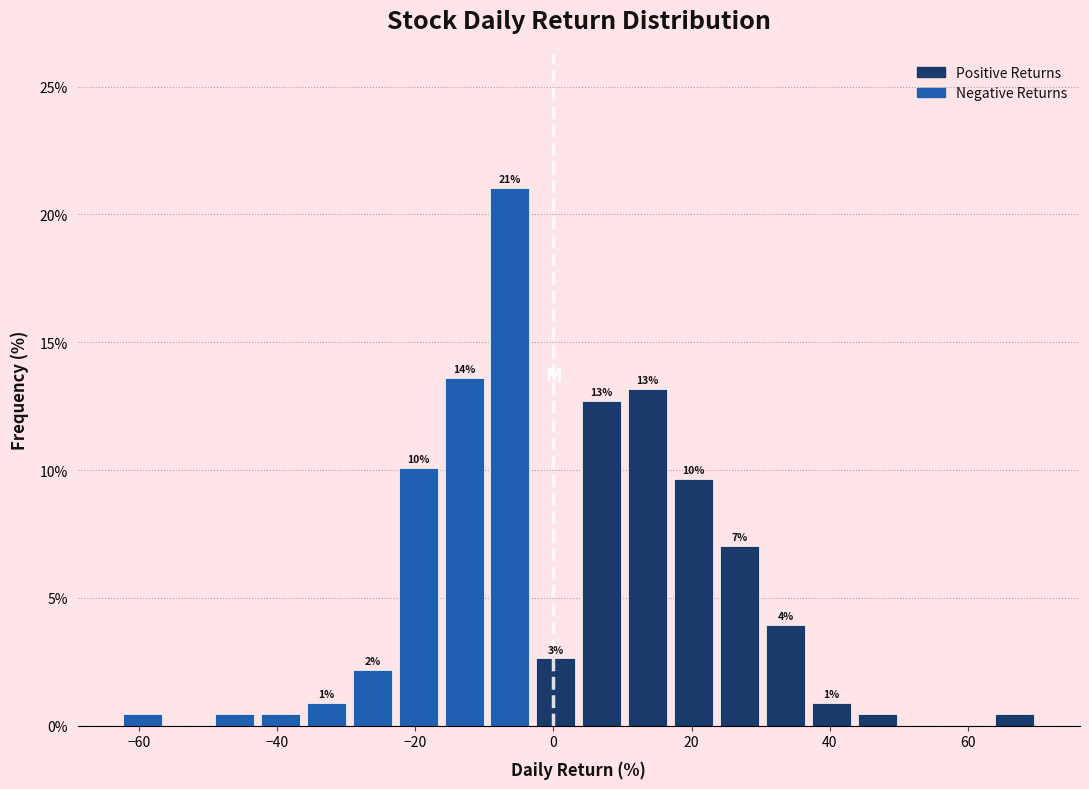

Around what value on the x-axis is the tallest bar? Give the approximate position of its centre, as read against the axis.

-6